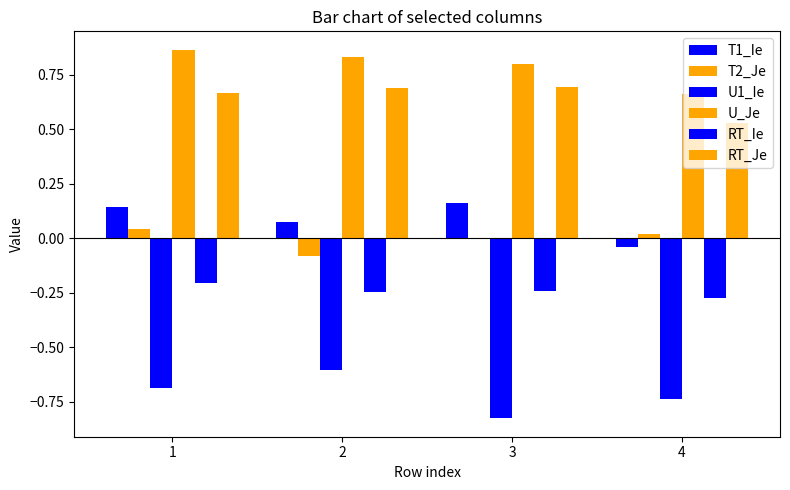

Are the bars grouped side by side (vs. stacked)?

Yes